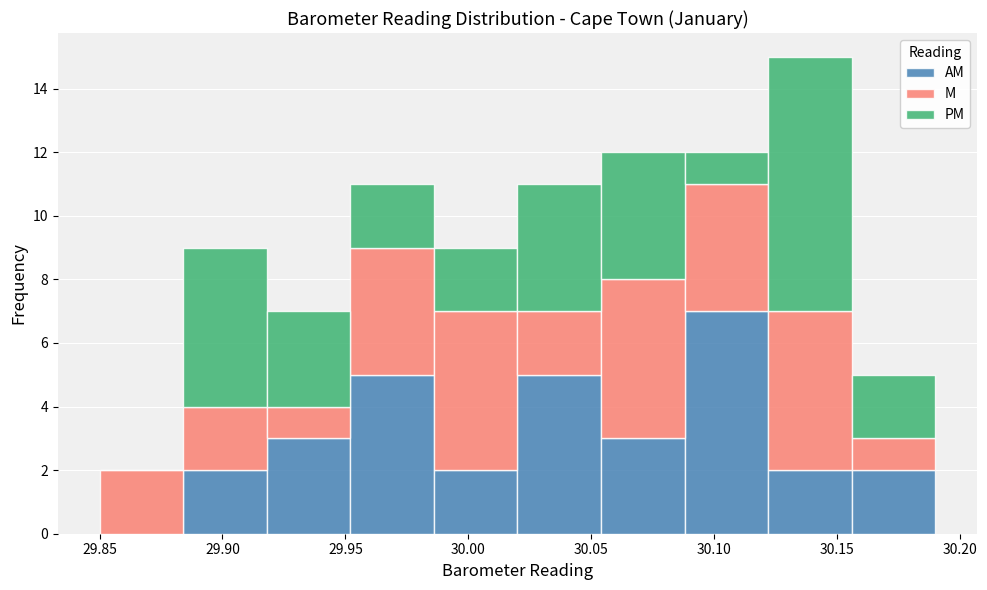

What is the total height of the stacked bar covering 29.884 to 29.918 on the x-axis? Neither the bar edges nor the heights are printed on the chart, so give them approximately, as read against the axes.

9